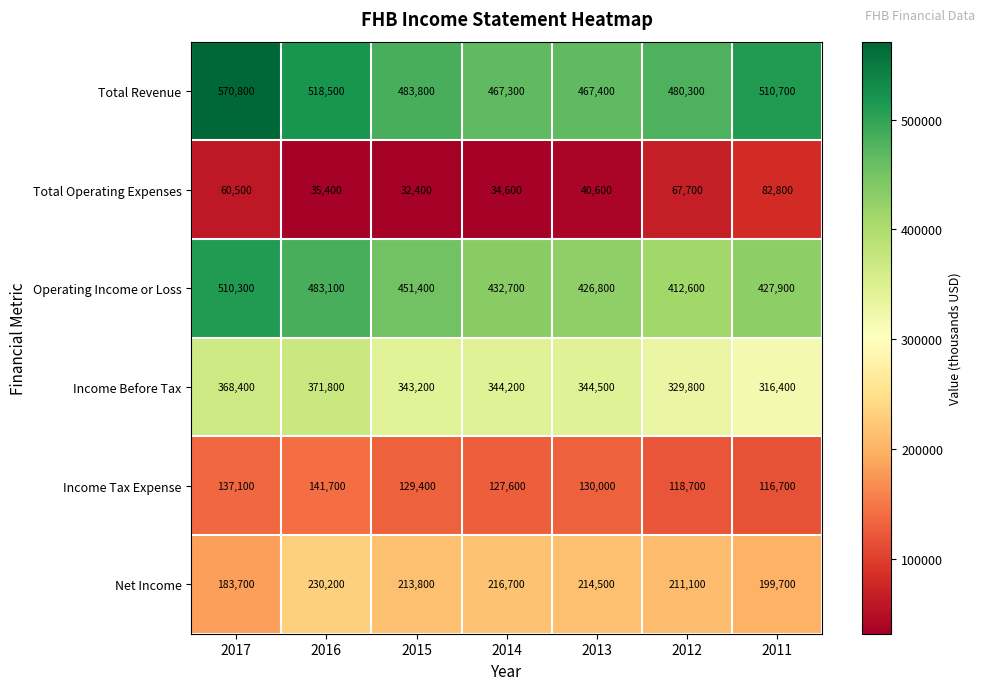

How many distinct data groups are displayed?

6